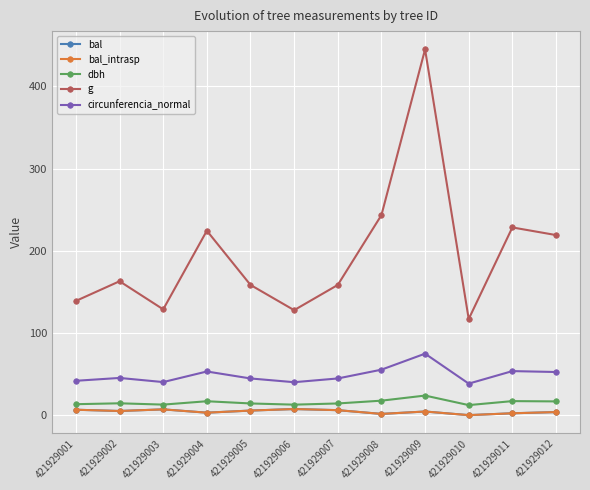

Is this an area chart (filled region under the line)?

No